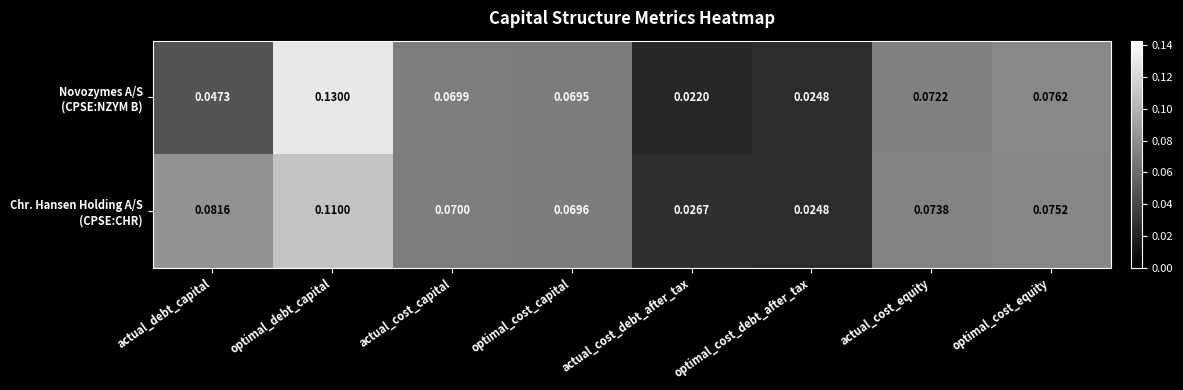

At which category is the sum across all series the highest?

optimal_debt_capital